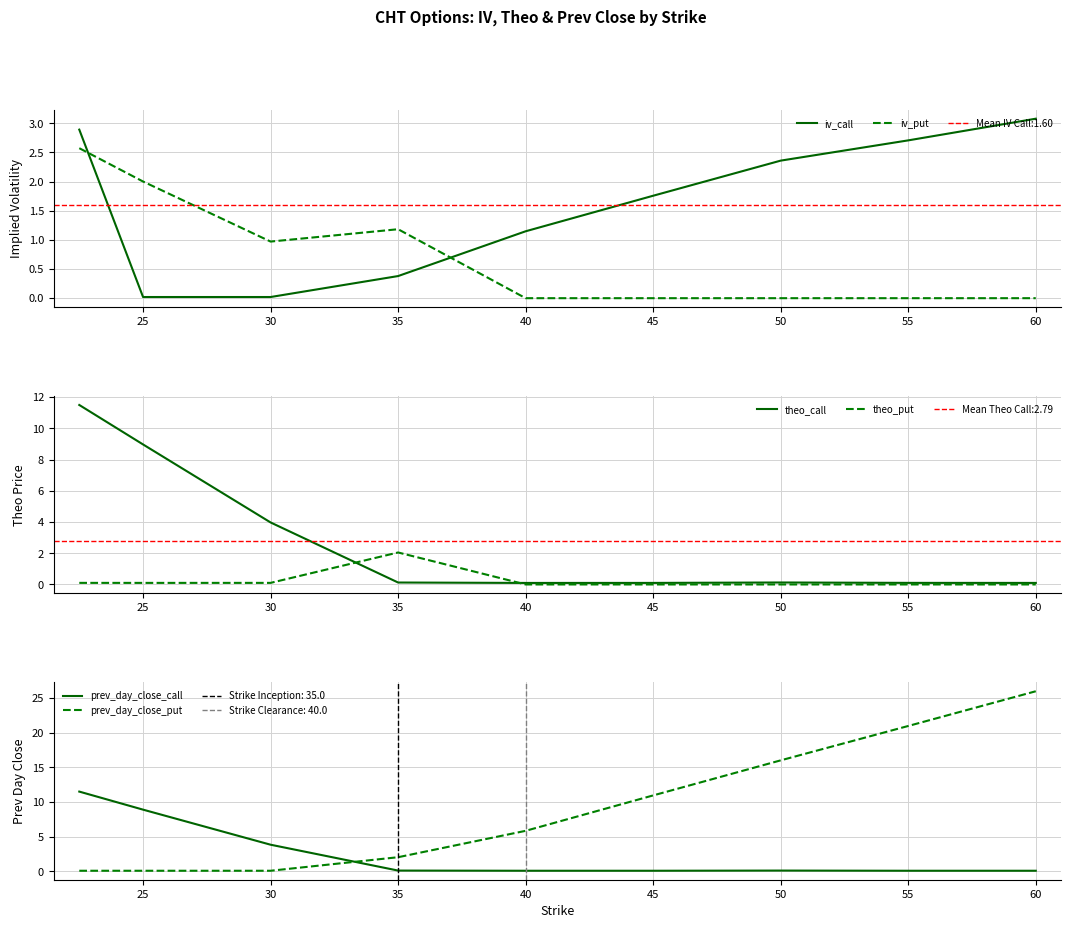

Which category has the highest value in the prev_day_close_put series?

60